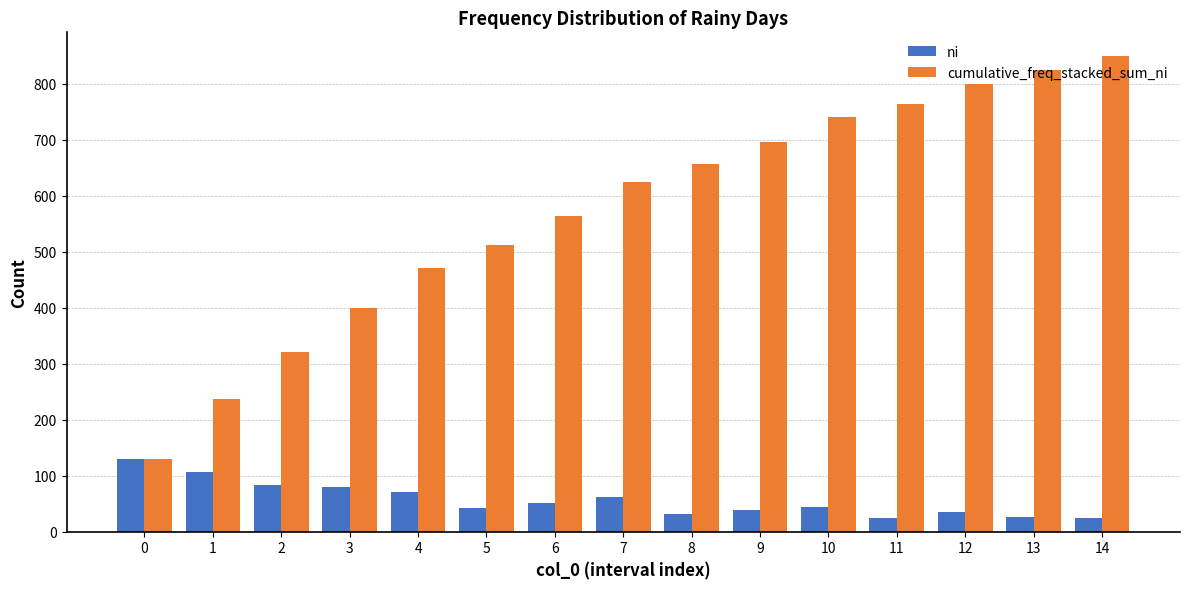

Which series has the largest total across all categories?

cumulative_freq_stacked_sum_ni